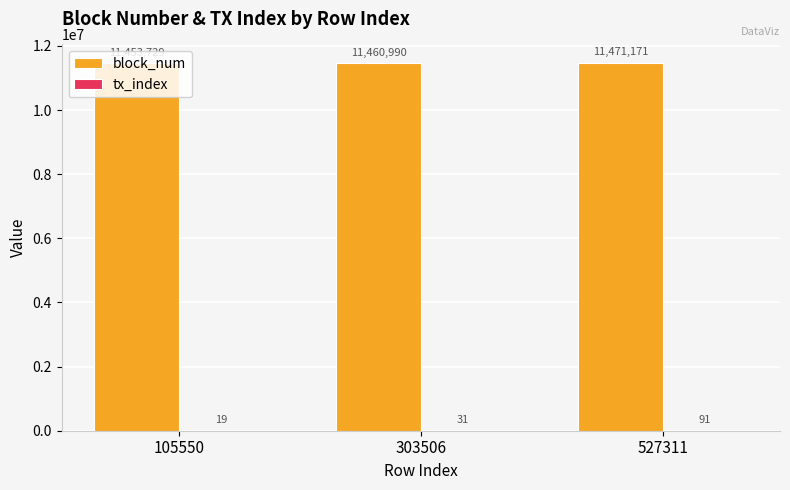

Between 105550 and 527311, which series saw the biggest shift?

block_num